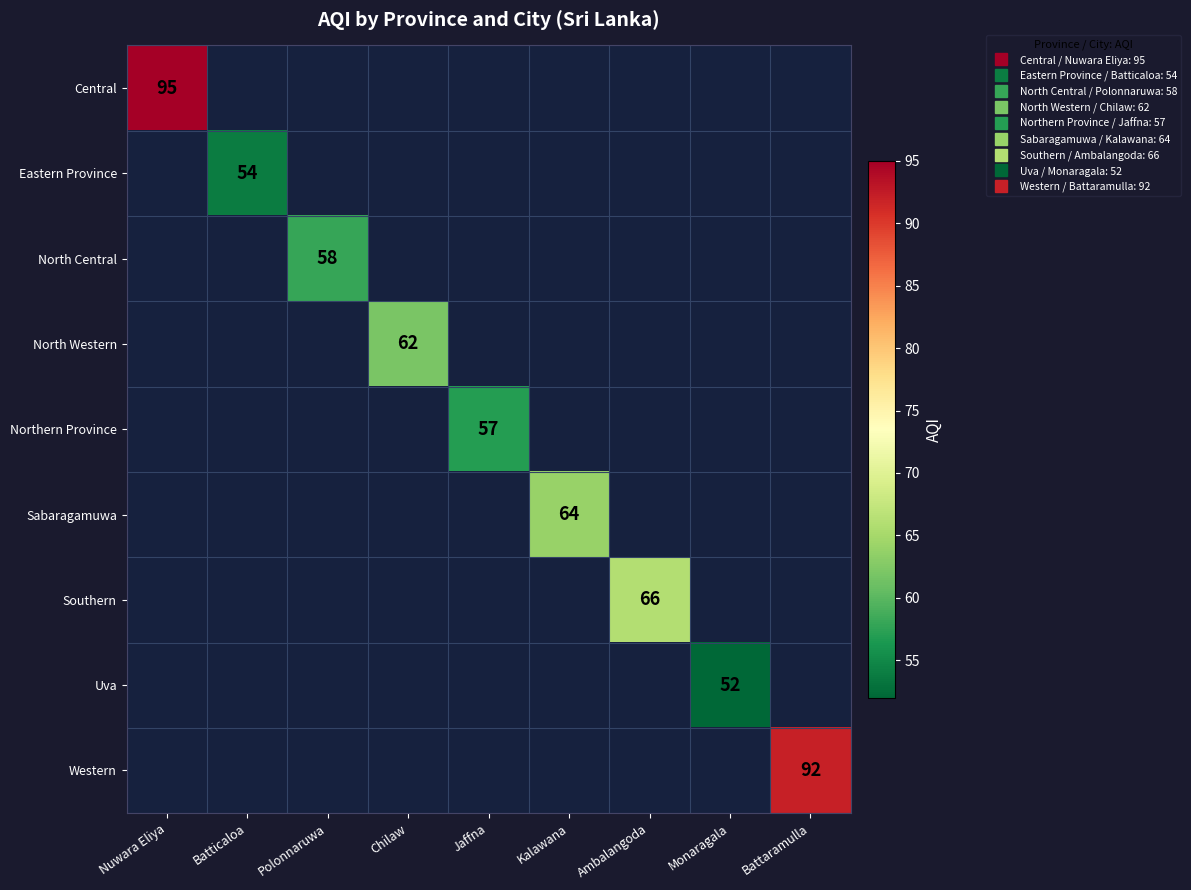

At which category is the sum across all series the highest?

Nuwara Eliya